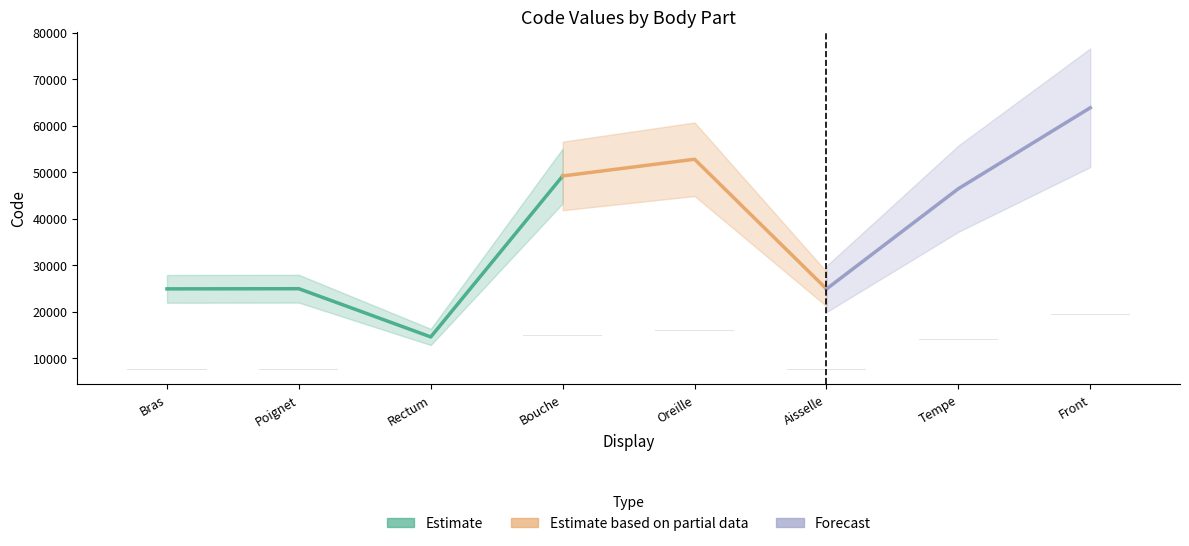

Rank the categories by value from lowest to highest.

Rectum, Aisselle, Bras, Poignet, Tempe, Bouche, Oreille, Front